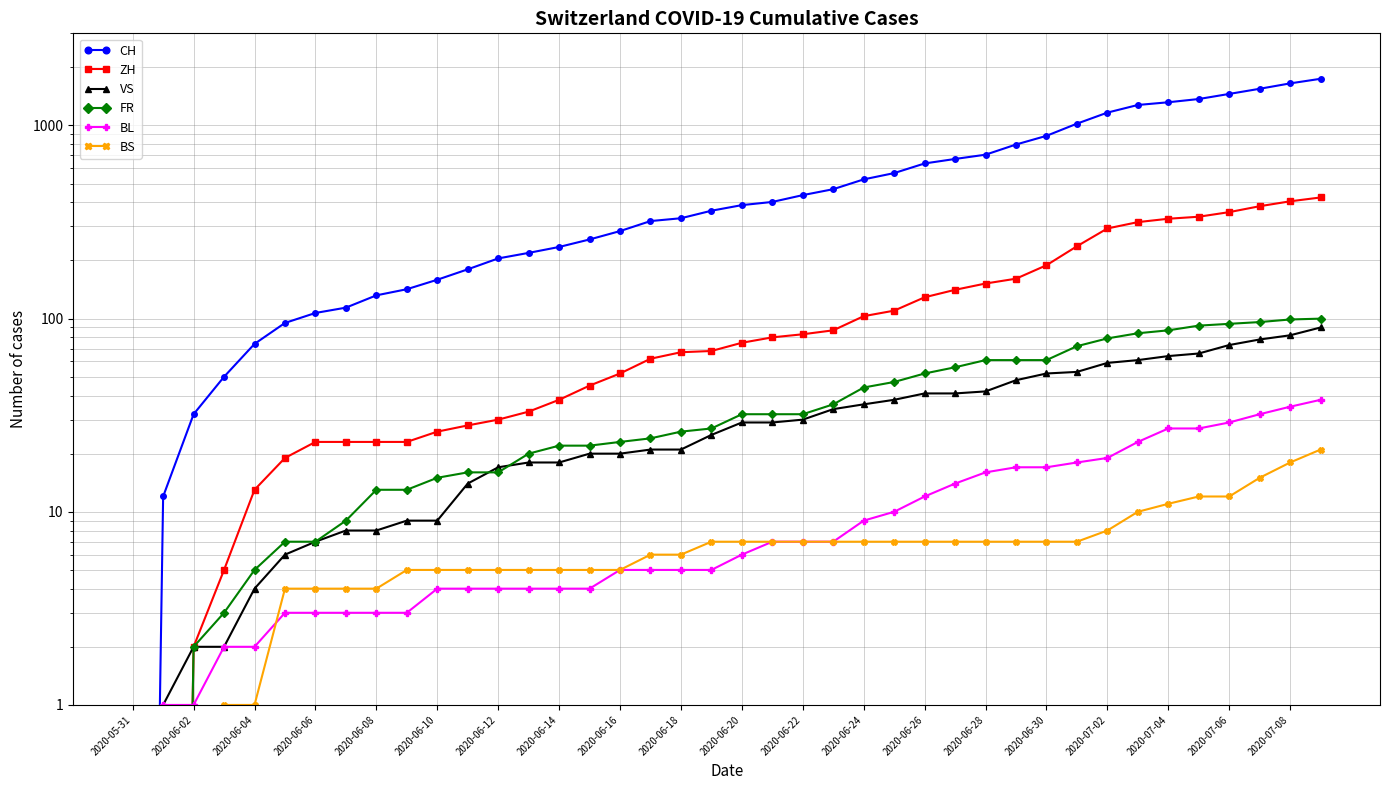

What is the difference between the highest and lowest values at 2020-07-02?

1158.0